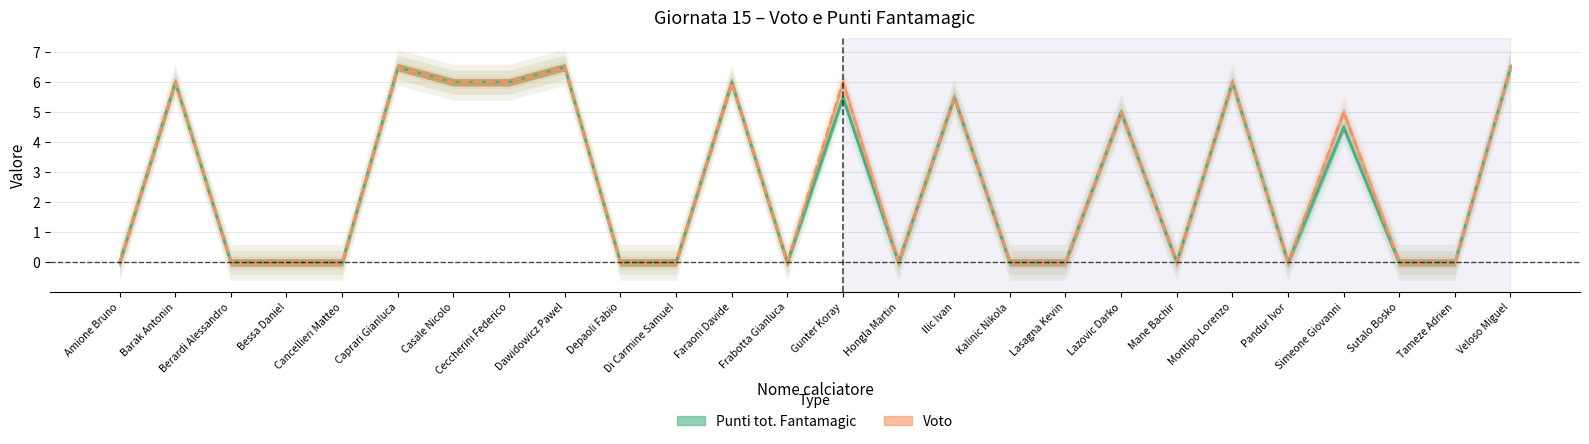

Which category has the lowest value in the Punti tot. Fantamagic series?

Amione Bruno